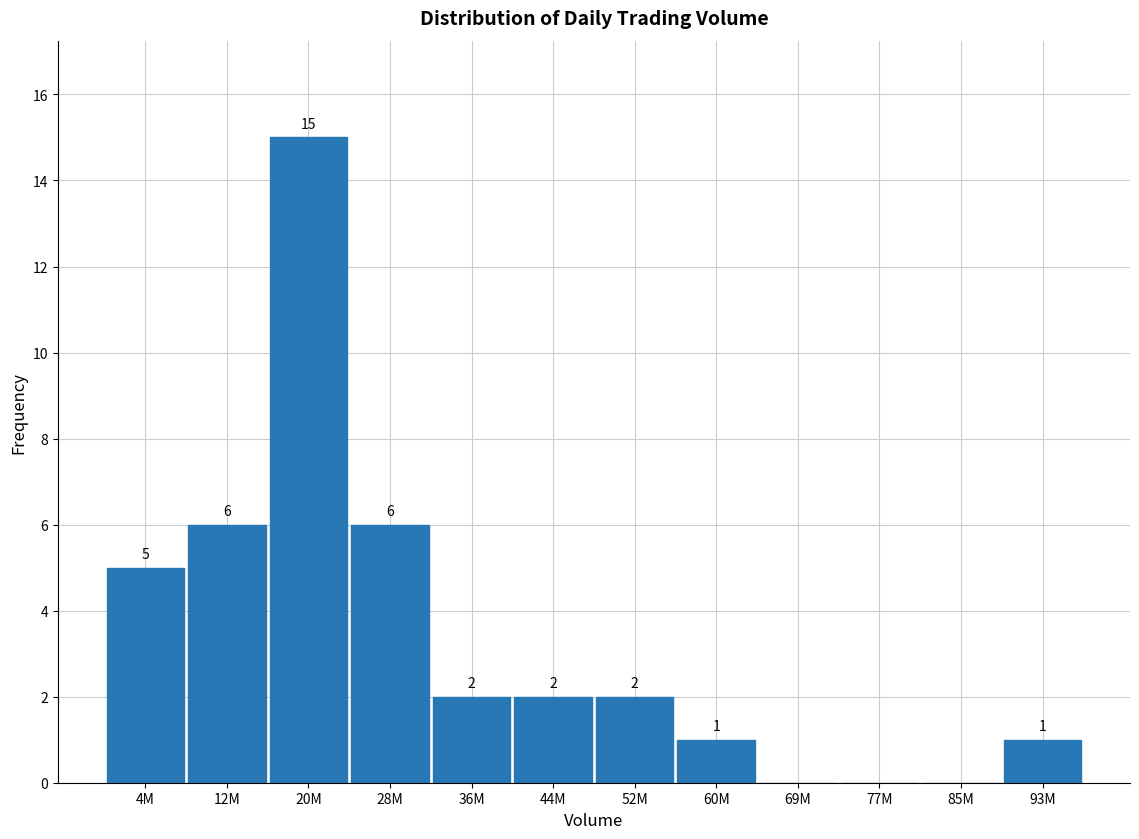

Reading left to right, list all the values displayed in this chart.

4M=5	12M=6	20M=15	28M=6	36M=2	44M=2	52M=2	60M=1	69M=0	77M=0	85M=0	93M=1